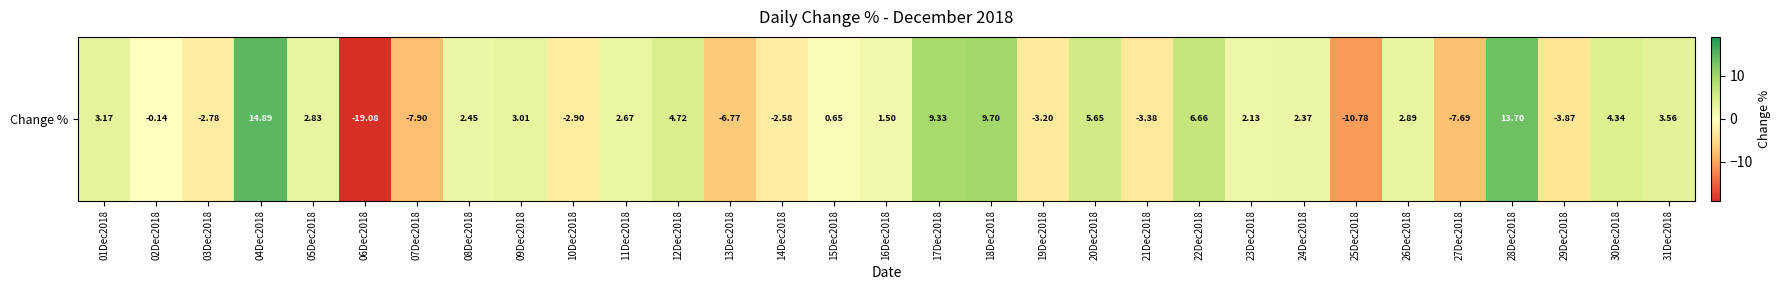

True or false: the data shows 6.7 at 22Dec2018.

True